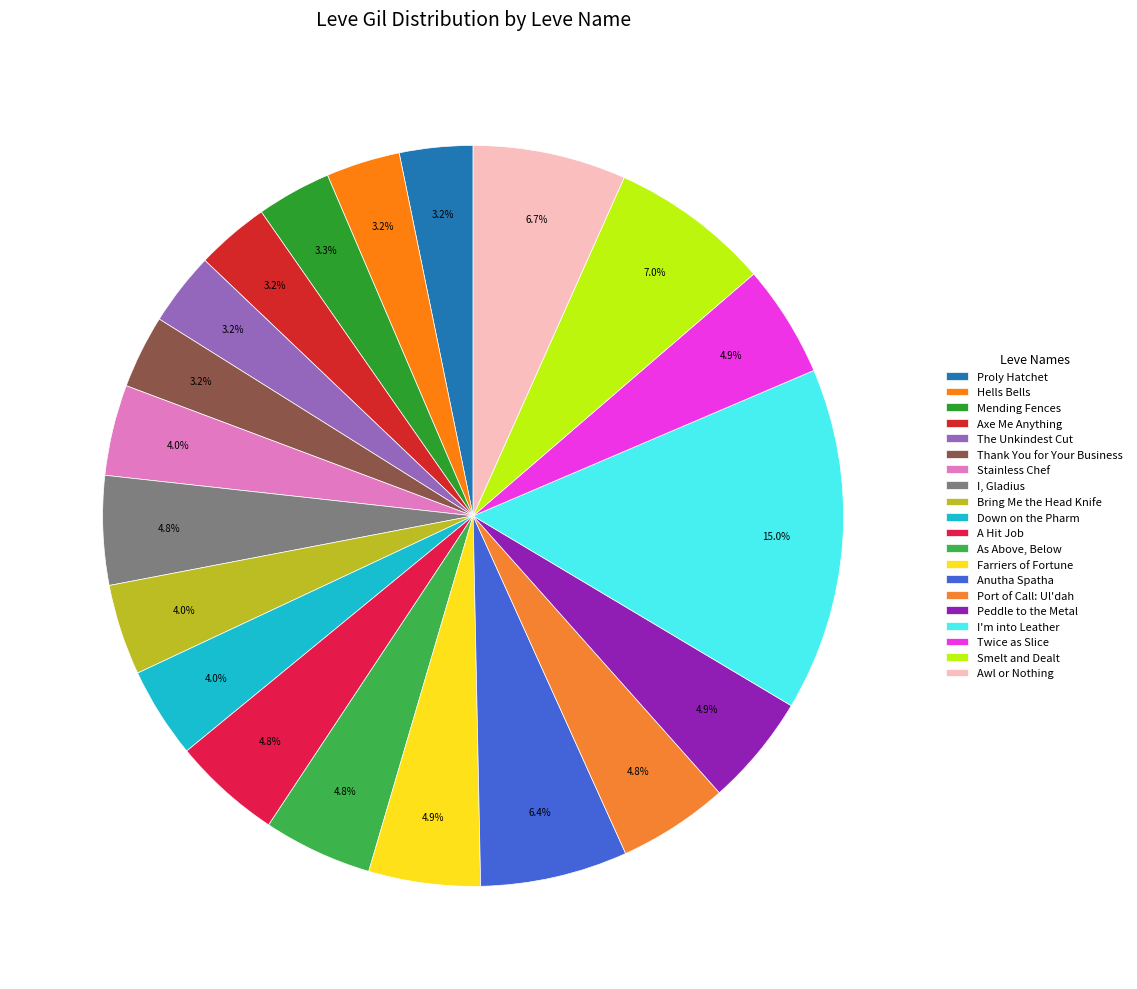

What is the ratio of the value at I, Gladius to the value at Port of Call: Ul'dah?

1.0